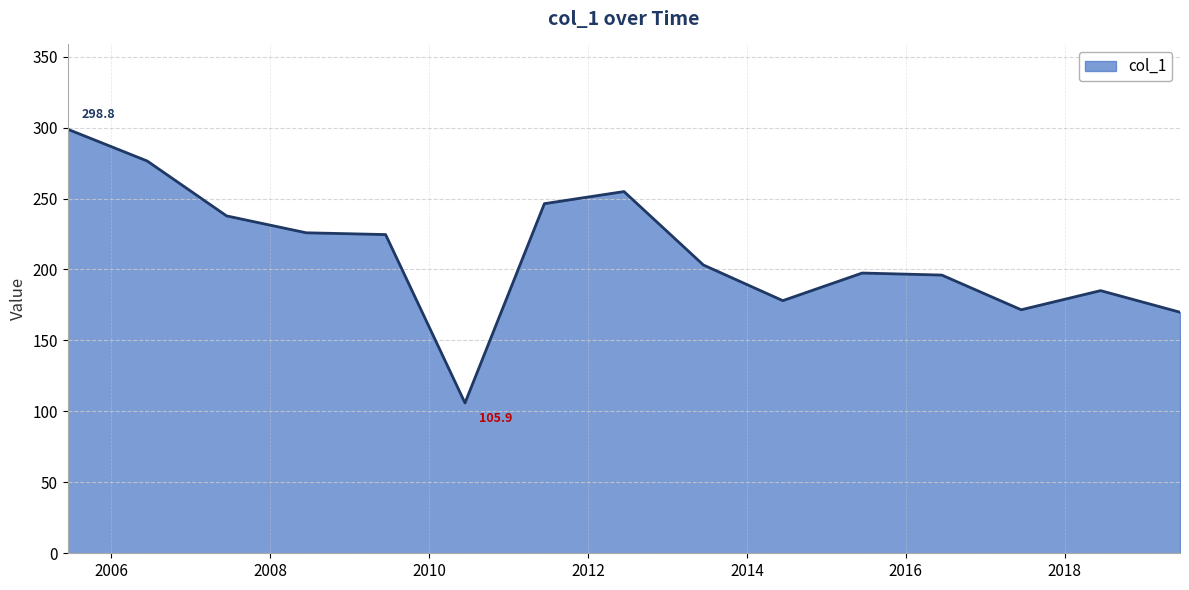

What is the greatest value displayed?

298.8